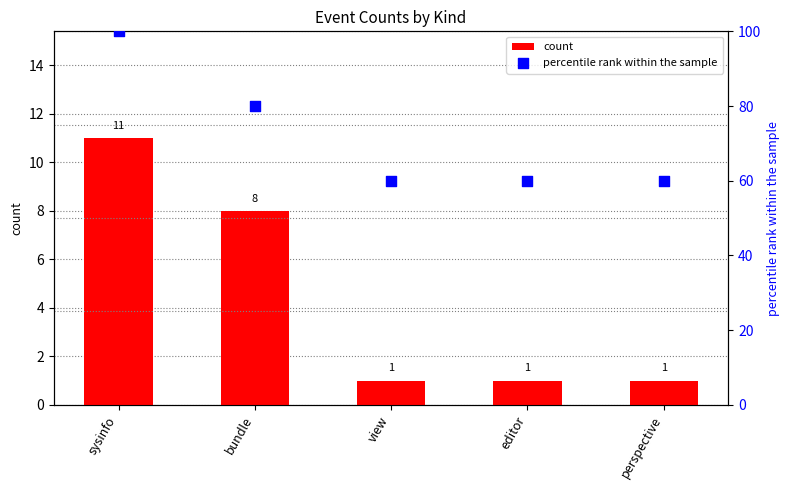

Which series contains the lowest Y value?

count